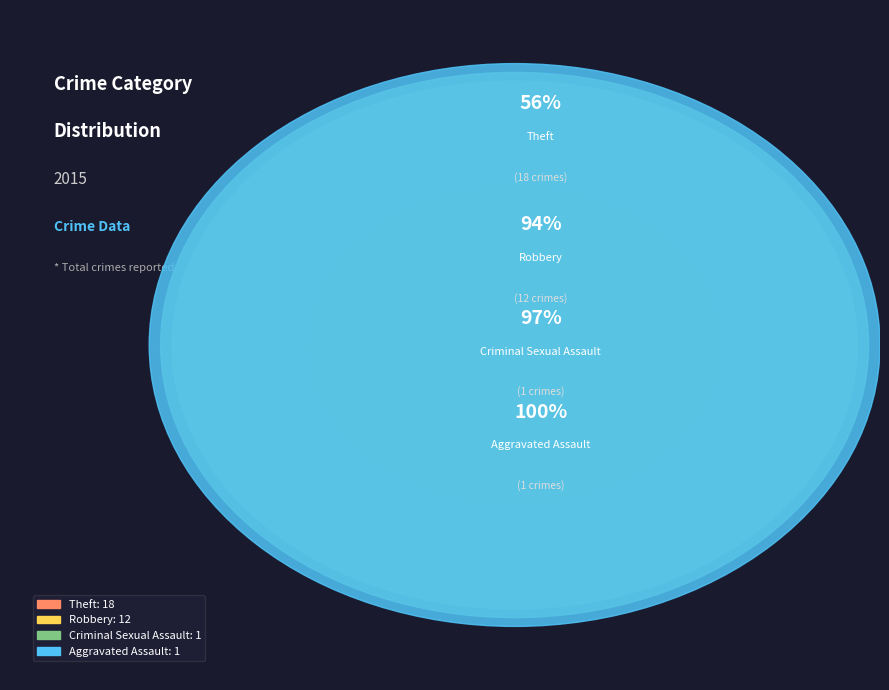

How many segments does this pie chart have?

4